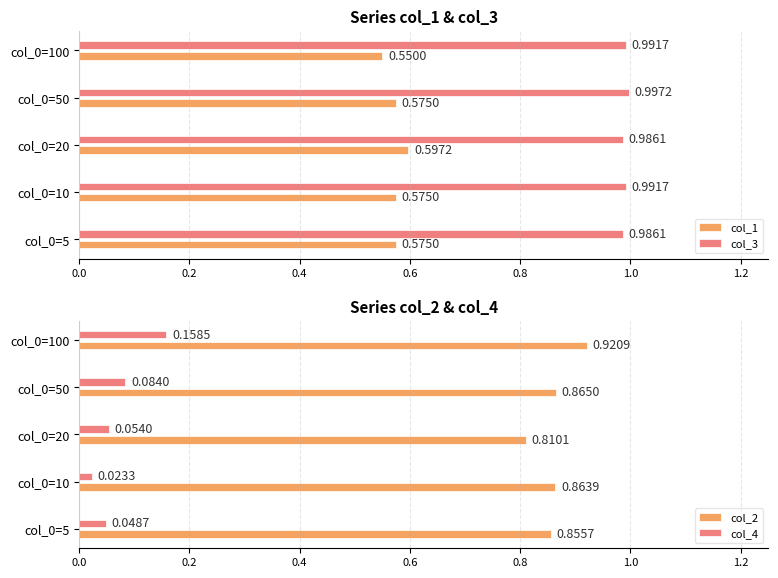

At how many categories does at least one series exceed 0?

5